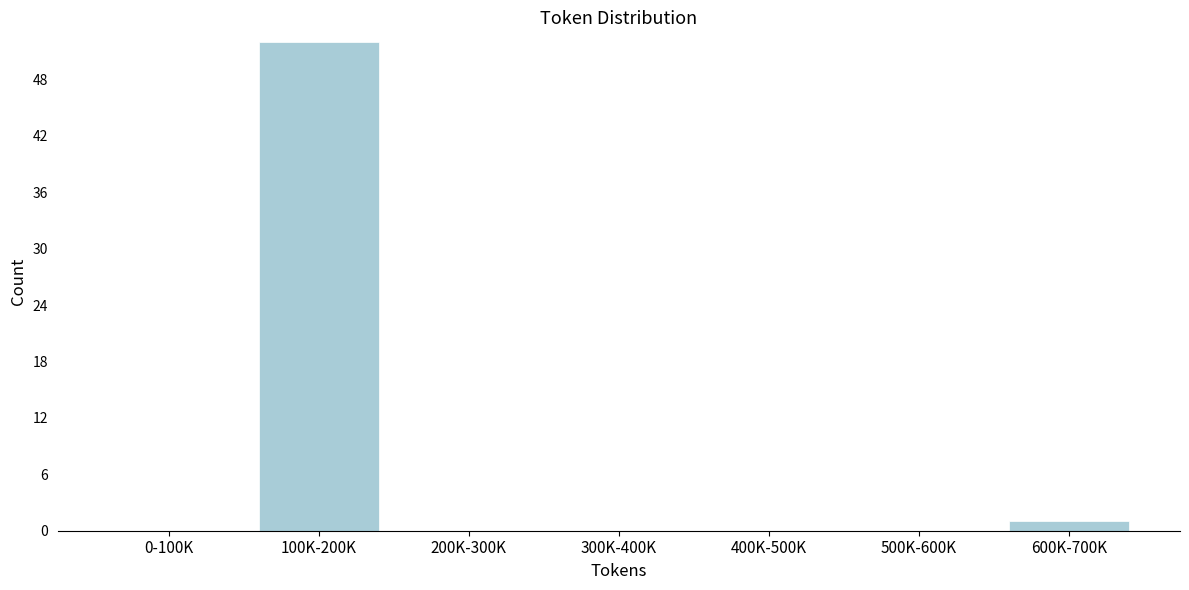

Reading left to right, what are all the values shown in this chart?

0-100K=0	100K-200K=52	200K-300K=0	300K-400K=0	400K-500K=0	500K-600K=0	600K-700K=1